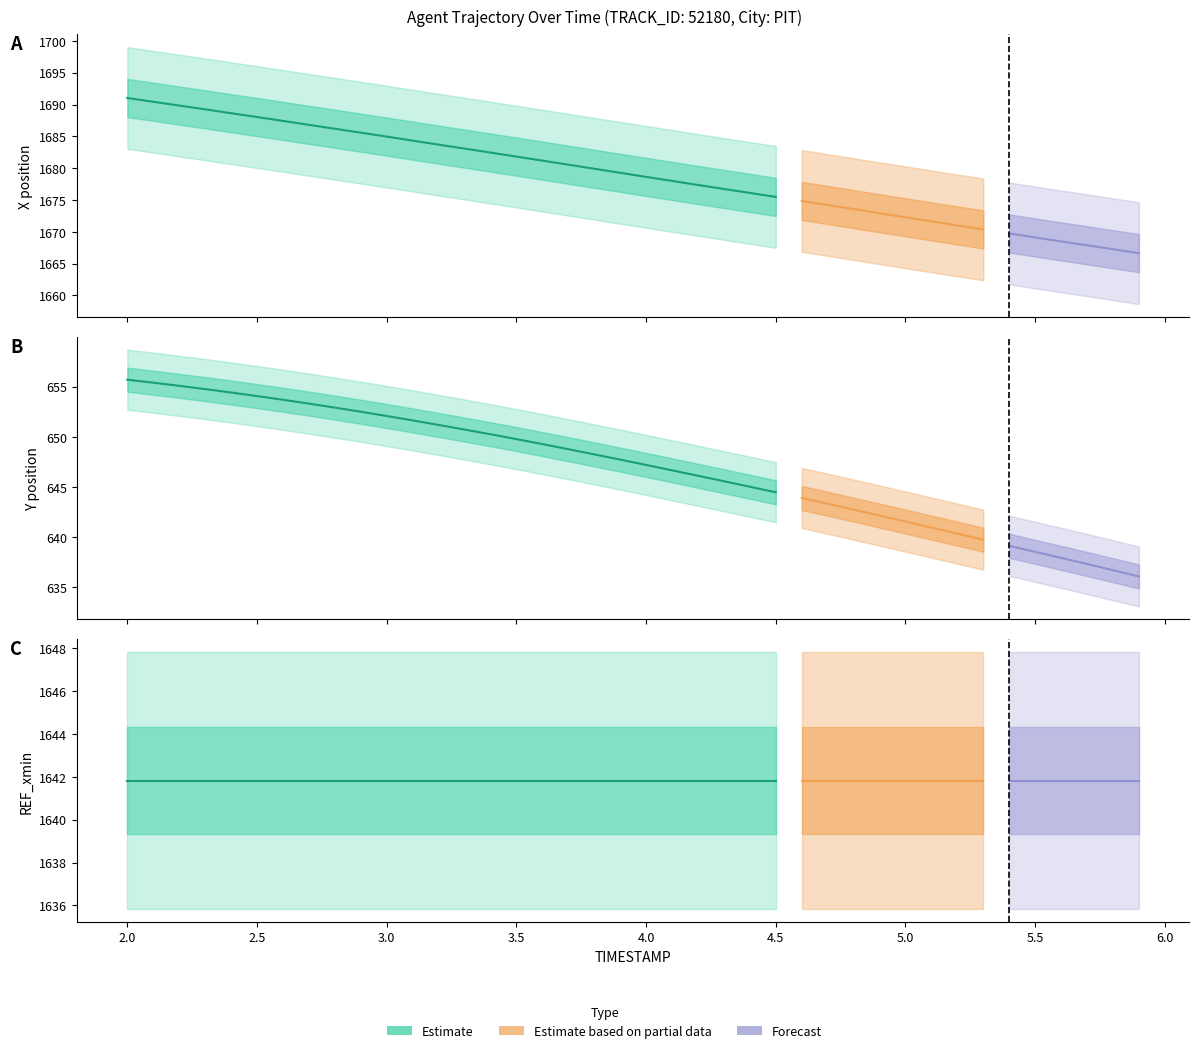

At which category is the sum across all series the highest?

2.0